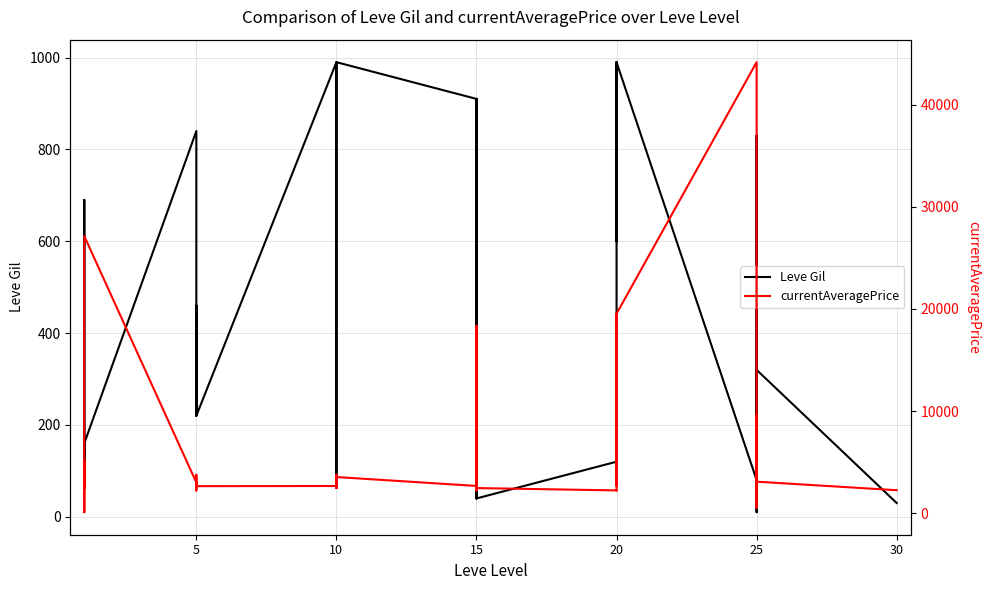

Is the value of currentAveragePrice at 5 greater than the value of Leve Gil at 20?

Yes